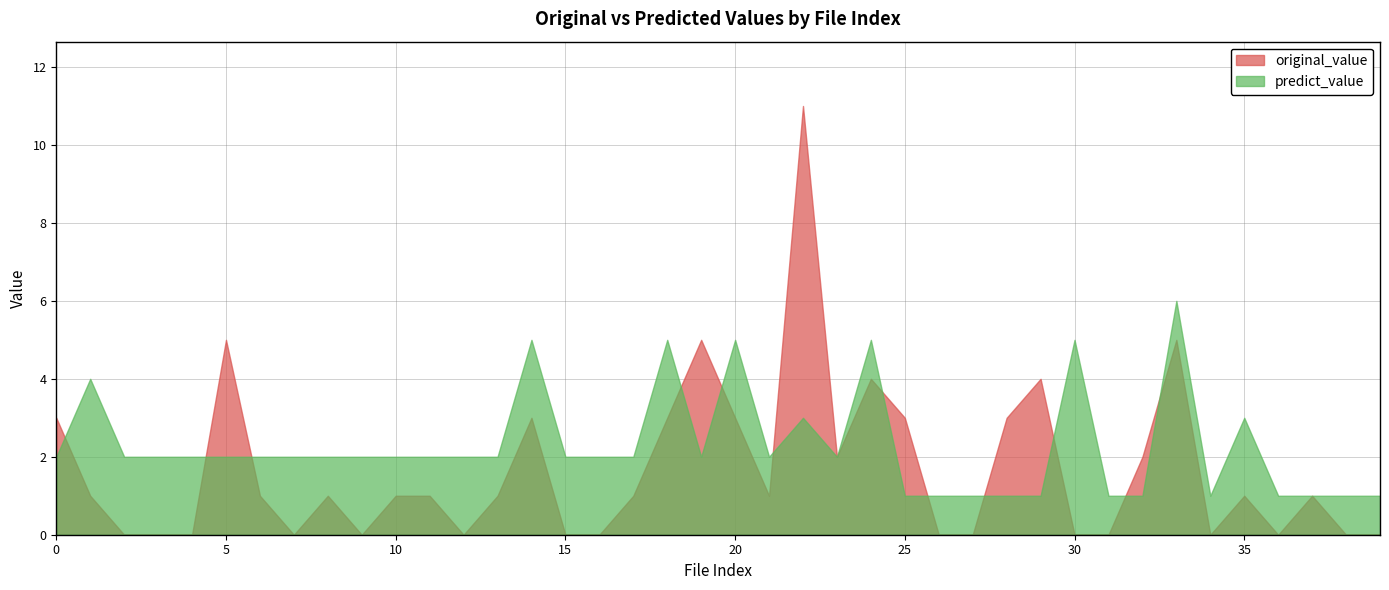

What is the sum of the predict_value values at 26 and 3?

3